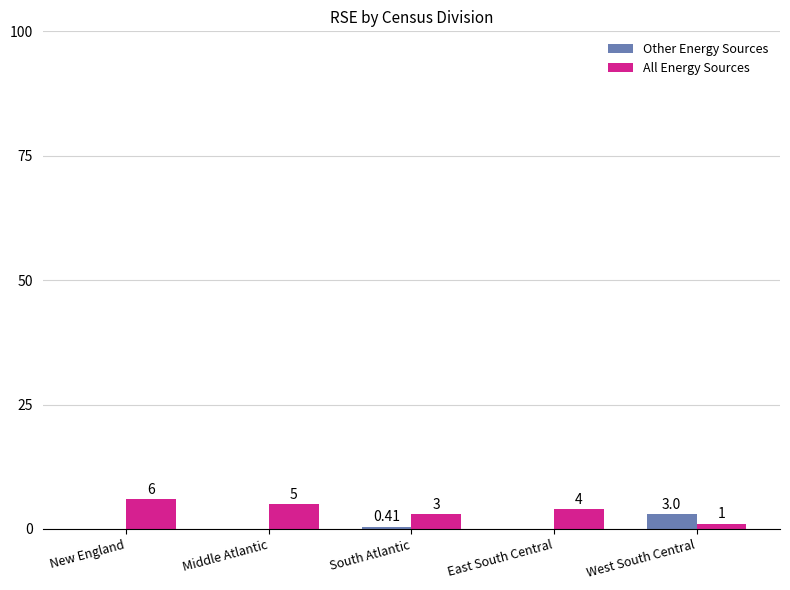

Which series has the largest range (max minus min)?

All Energy Sources